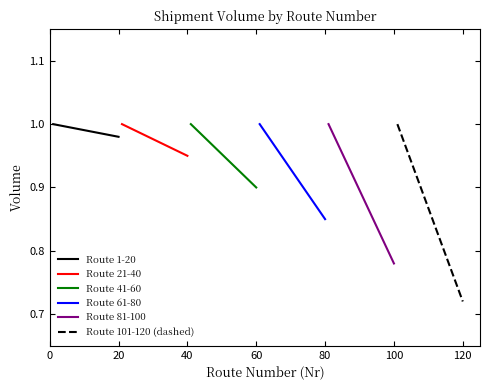

What is the difference between the maximum and minimum values in the Route 21-40 series?

0.1